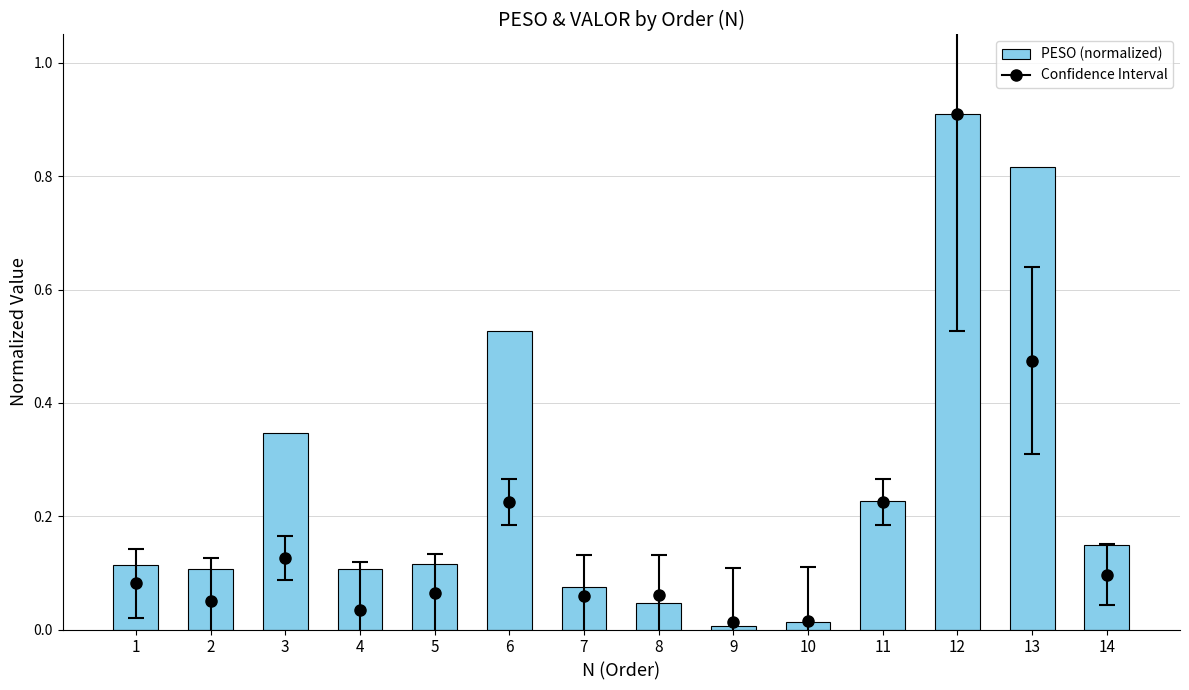

What is the difference between the maximum and minimum values?

0.9